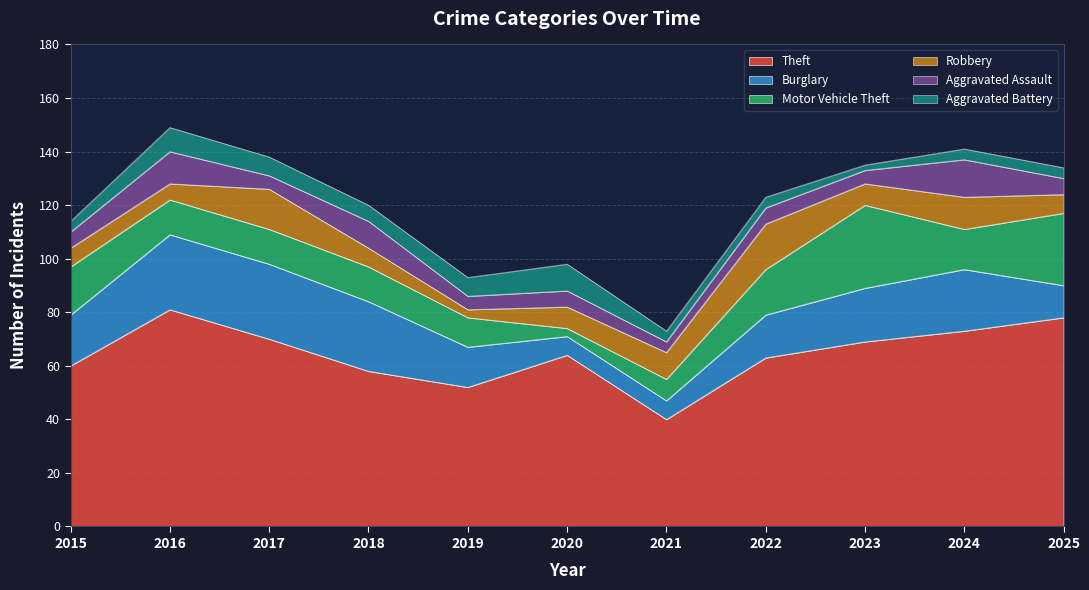

True or false: Aggravated Assault and Robbery cross at least once.

True